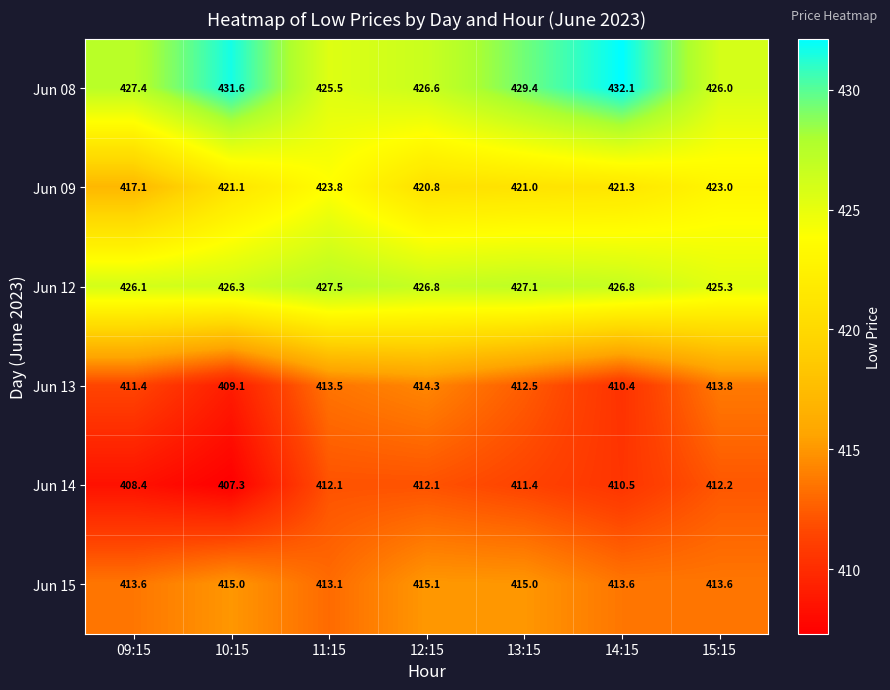

At which label is Jun 13 closest to 411?

09:15